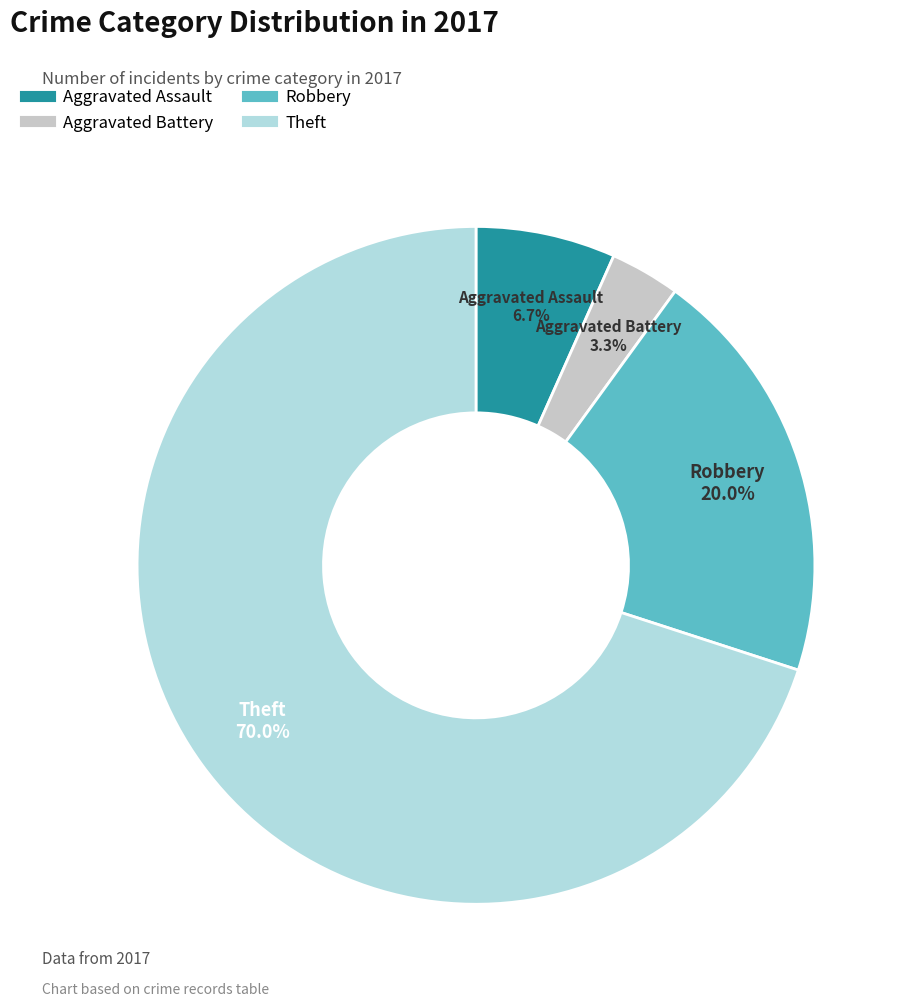

To the nearest percent, what is the combined percentage of Aggravated Assault and Aggravated Battery?

10%